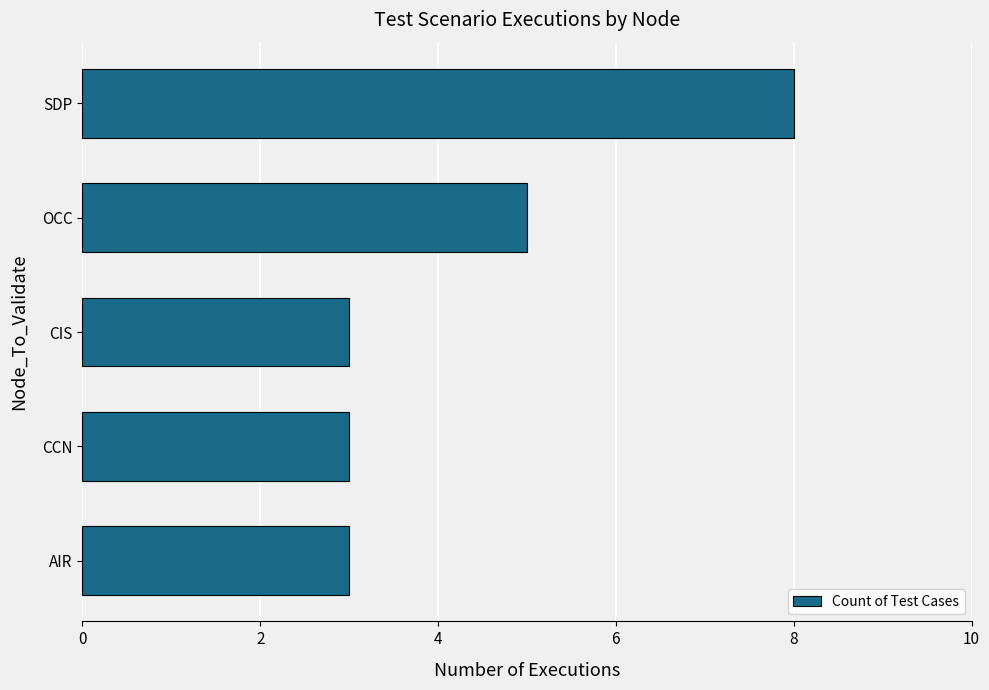

What value does the data have at OCC?

5